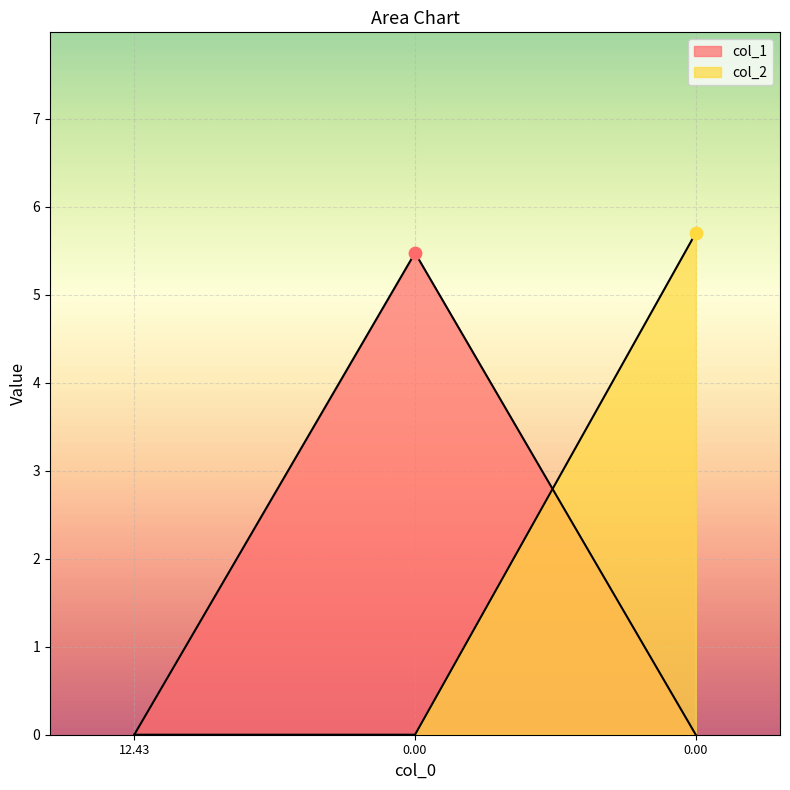

Which series has the largest total across all categories?

col_2